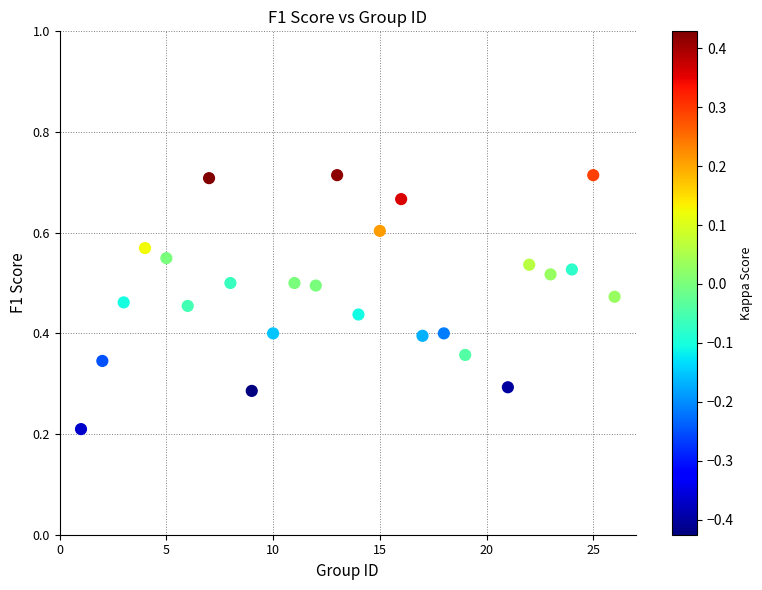

What is the range of X values (max minus min)?

25.0